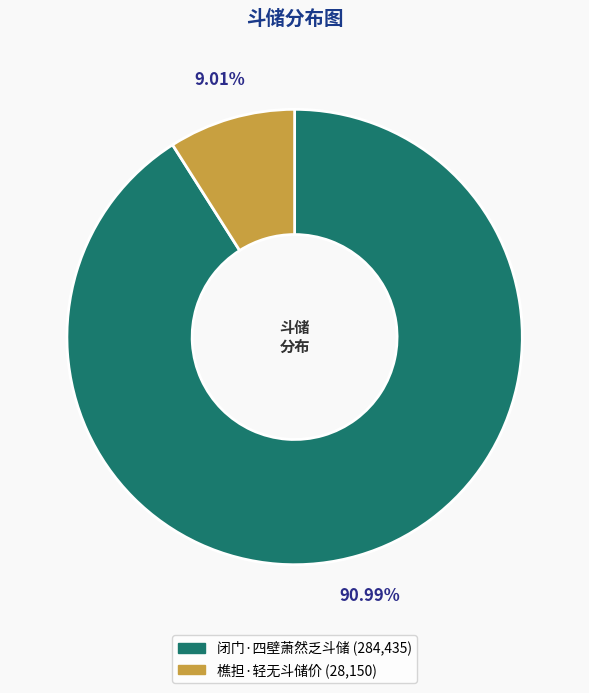

Count the number of slices in the pie.

2